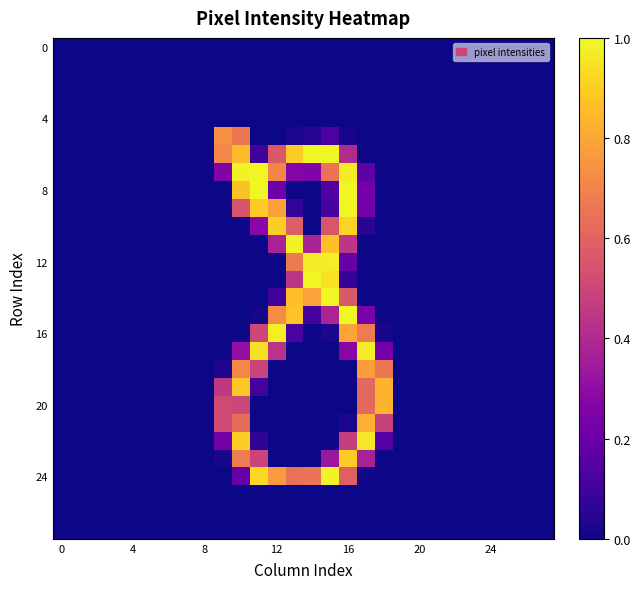

How many data points does each series have?

28